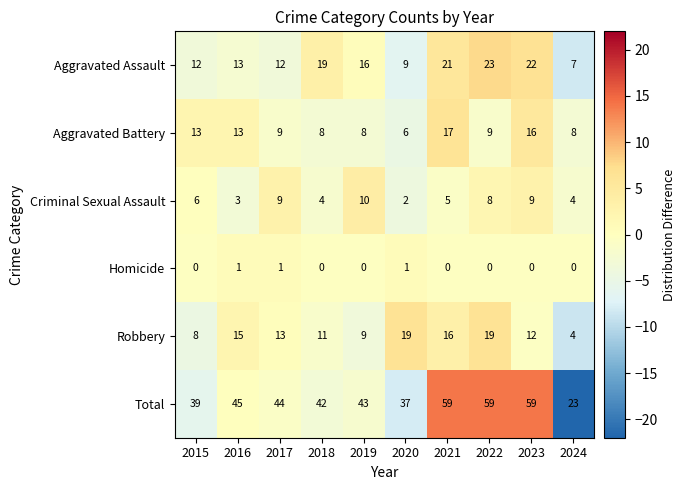

Which series has the largest total across all categories?

Total